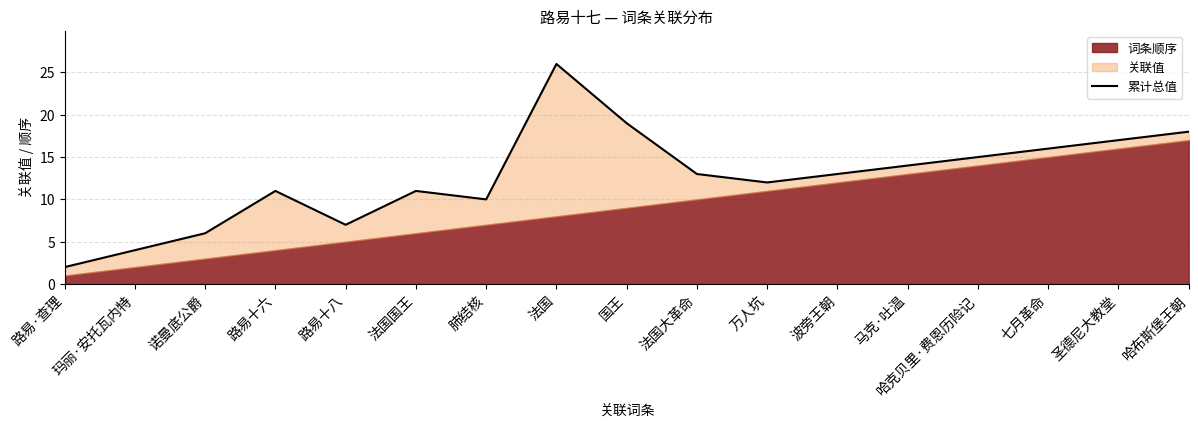

How many interior local peaks (higher than both neighbors) does the data have?

3